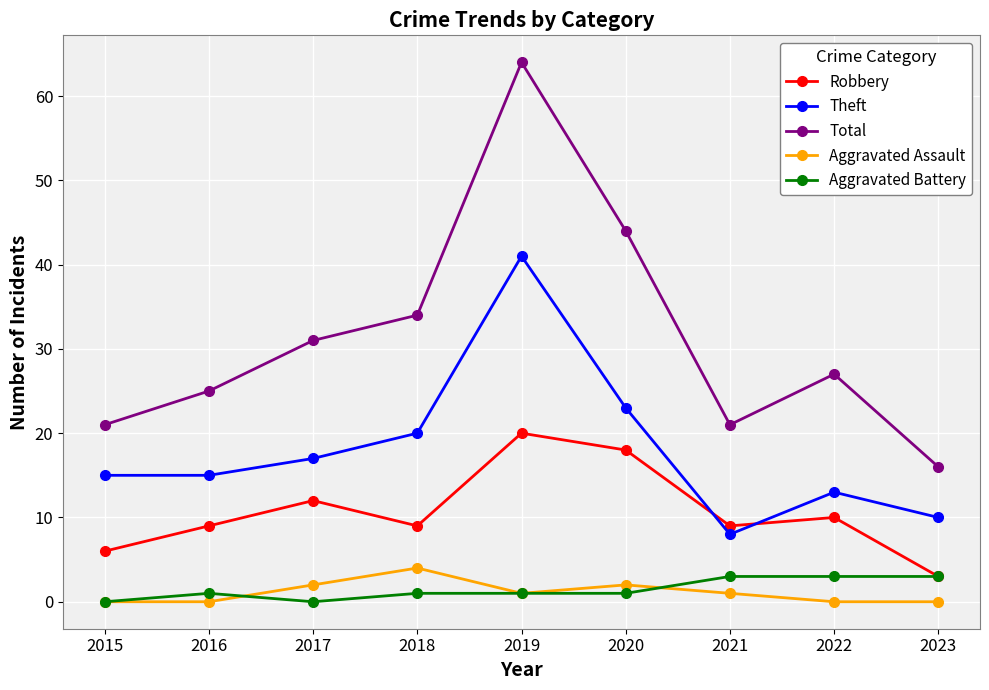

Which category has the lowest value in the Robbery series?

2023